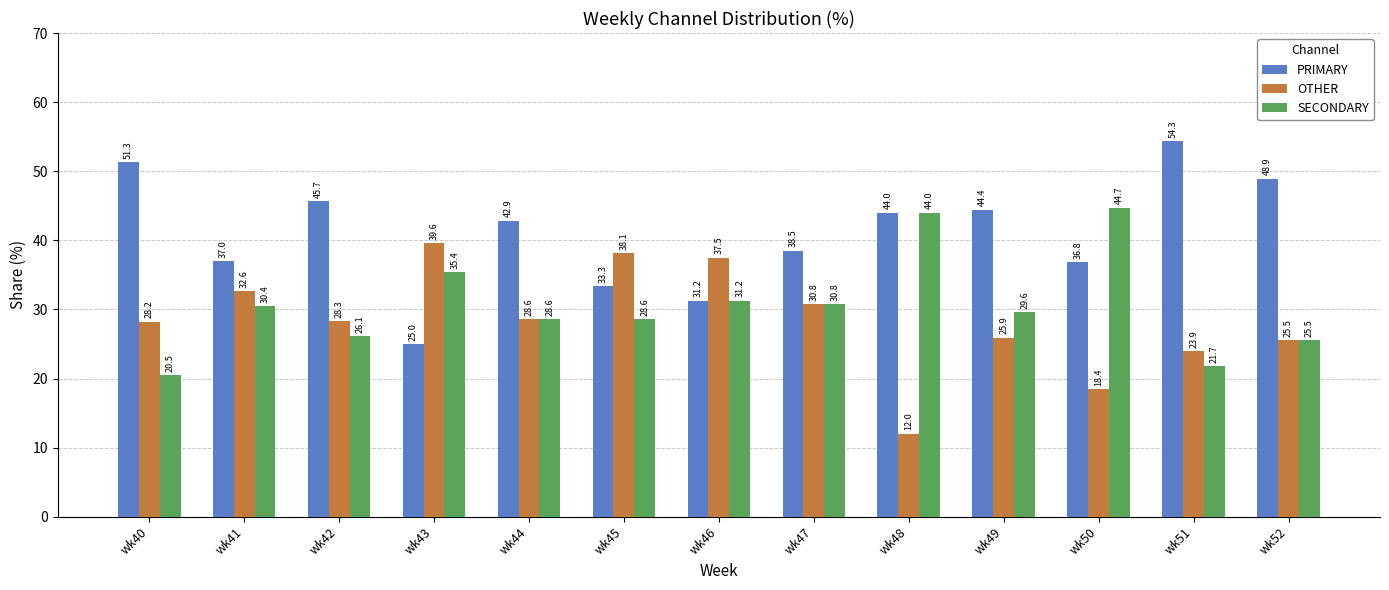

Which series changed the most between wk51 and wk52?

PRIMARY